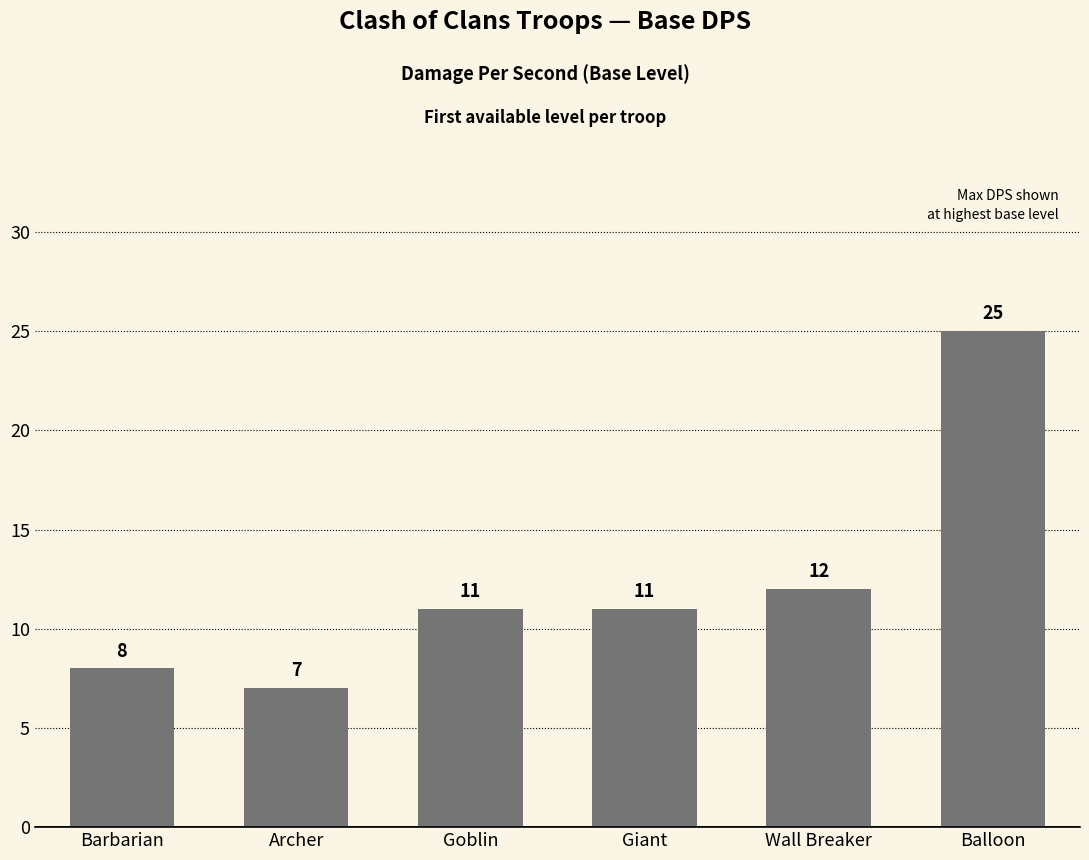

Reading left to right, extract all data points from this chart.

Barbarian=8	Archer=7	Goblin=11	Giant=11	Wall Breaker=12	Balloon=25